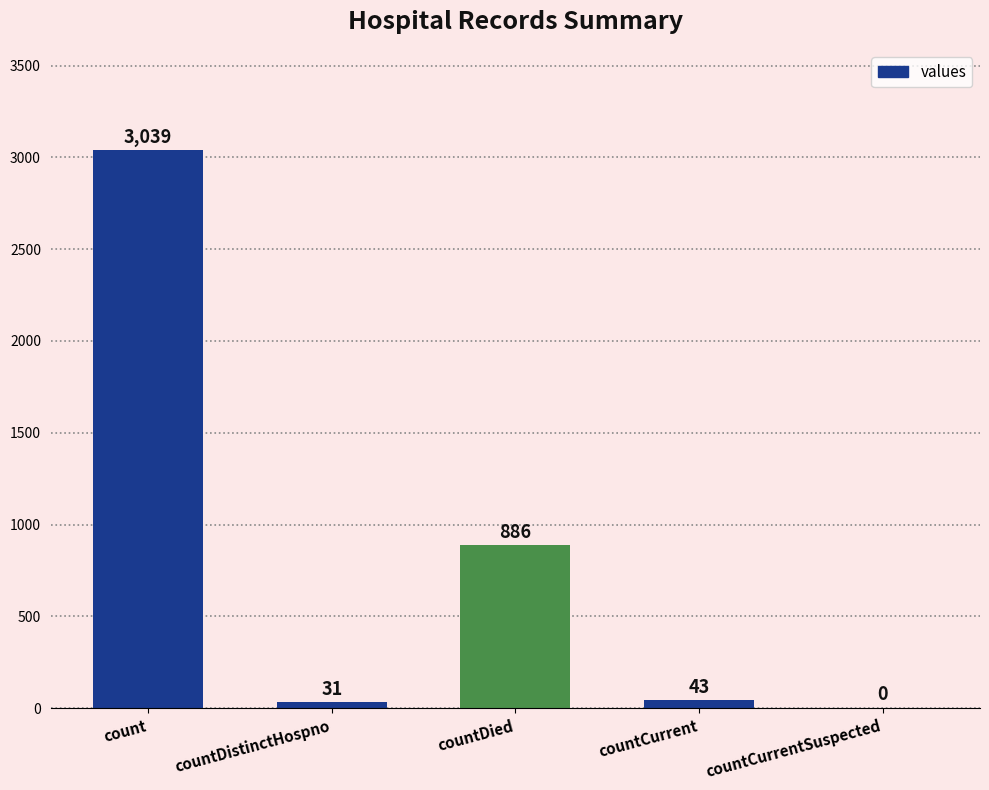

The value at countDied is 1543. True or false?

False